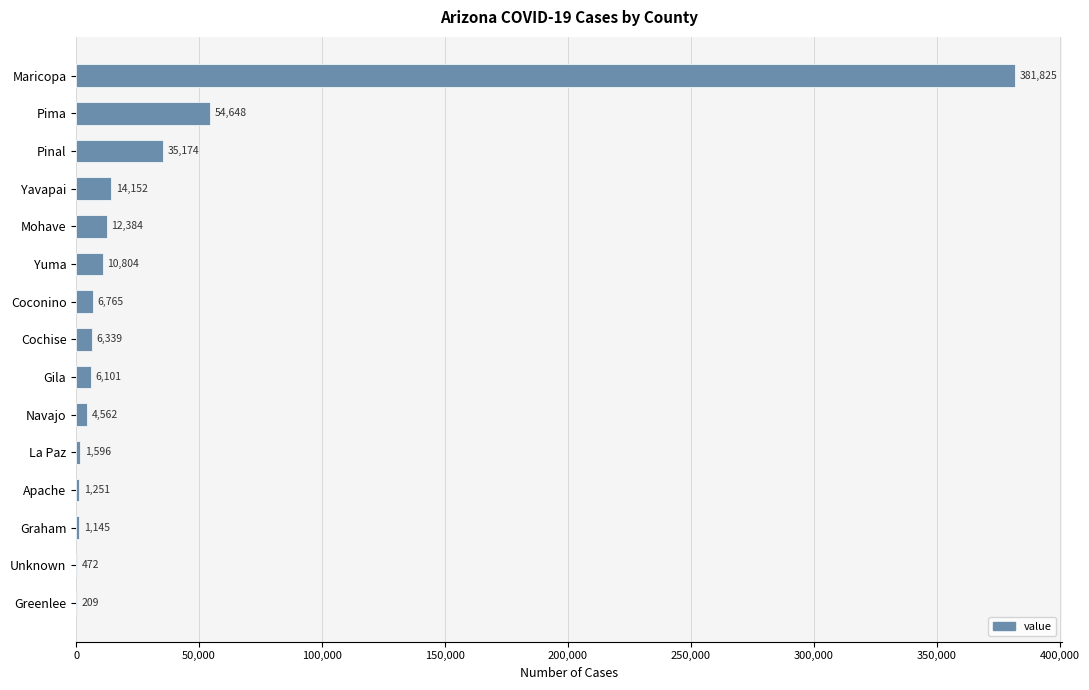

What is the average value?

35828